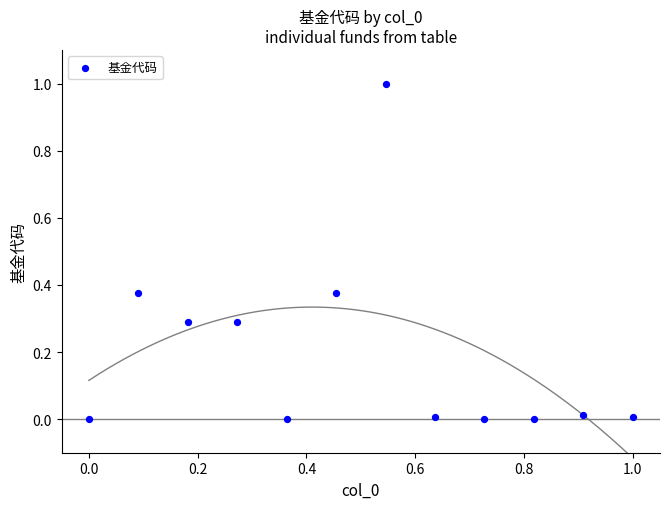

What is the range of X values (max minus min)?

1.0